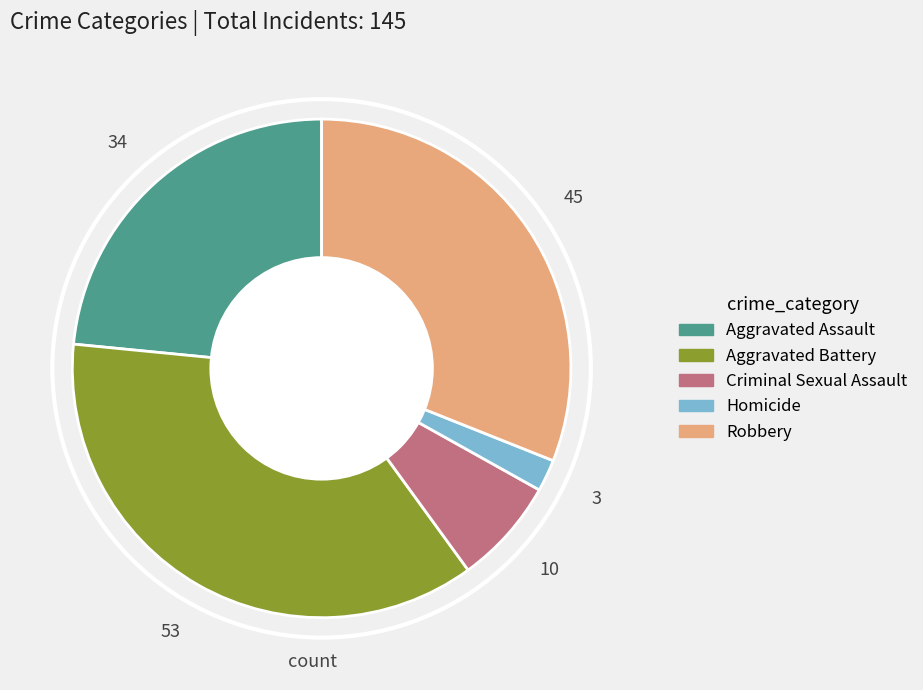

Do Aggravated Battery and Criminal Sexual Assault together represent more than half of the pie?

No